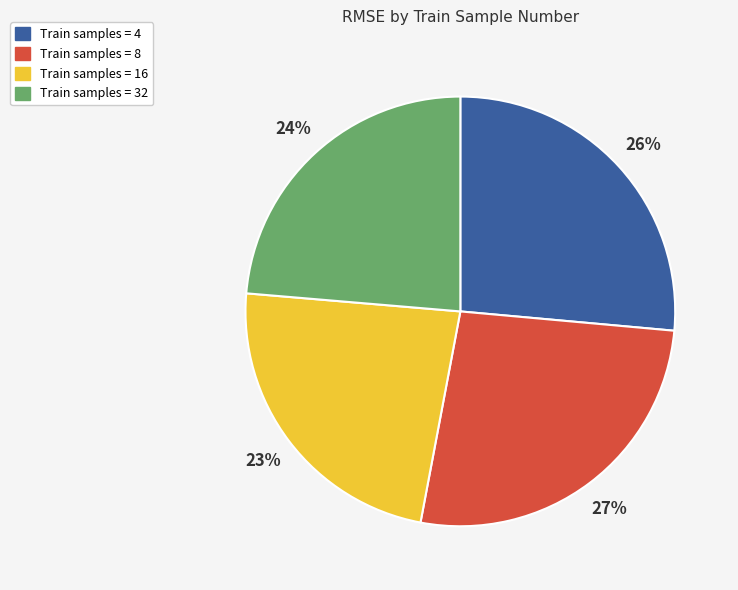

Is there any slice that represents more than half of the pie?

No